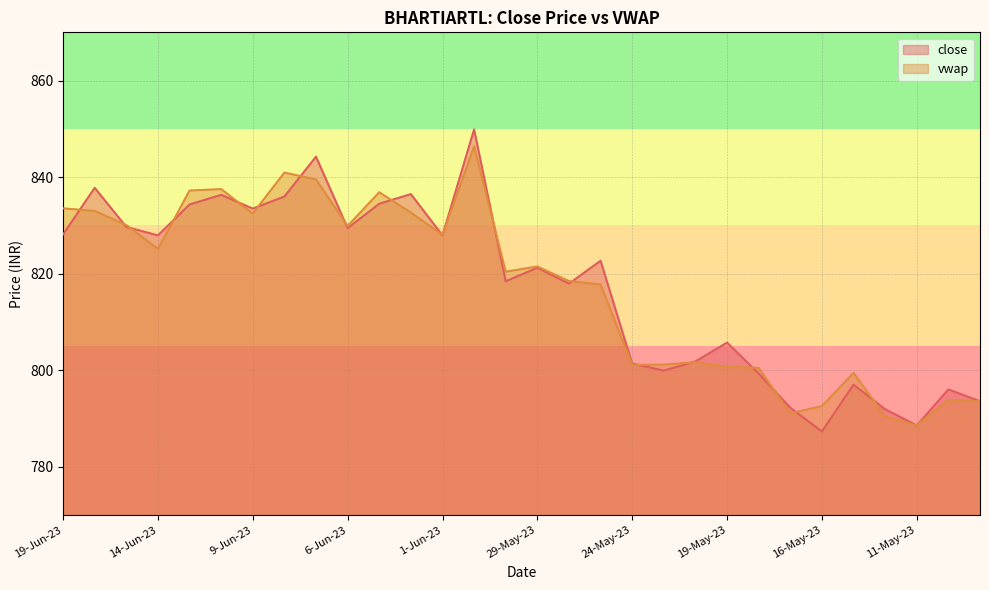

What is the label of the 21st point from the right?

6-Jun-23